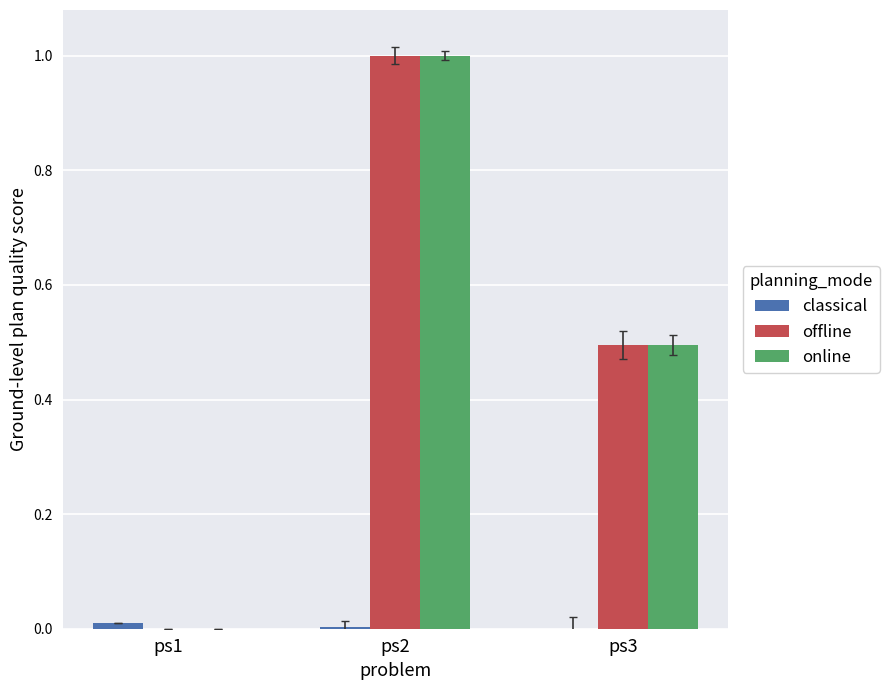

True or false: offline has a value of 0.3 at ps1.

False